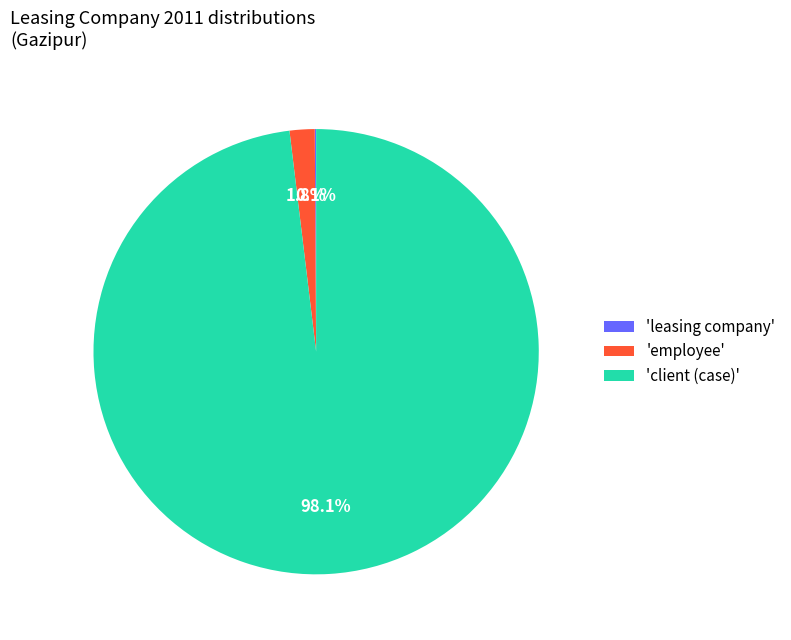

Which category has the biggest portion of the pie?

'client (case)'